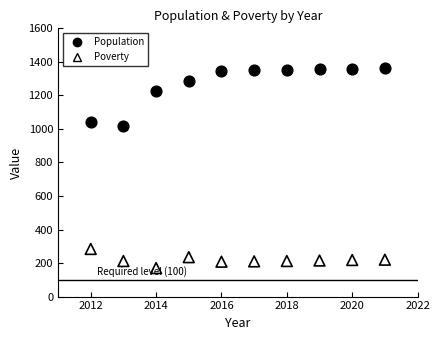

Which series contains the lowest Y value?

Poverty